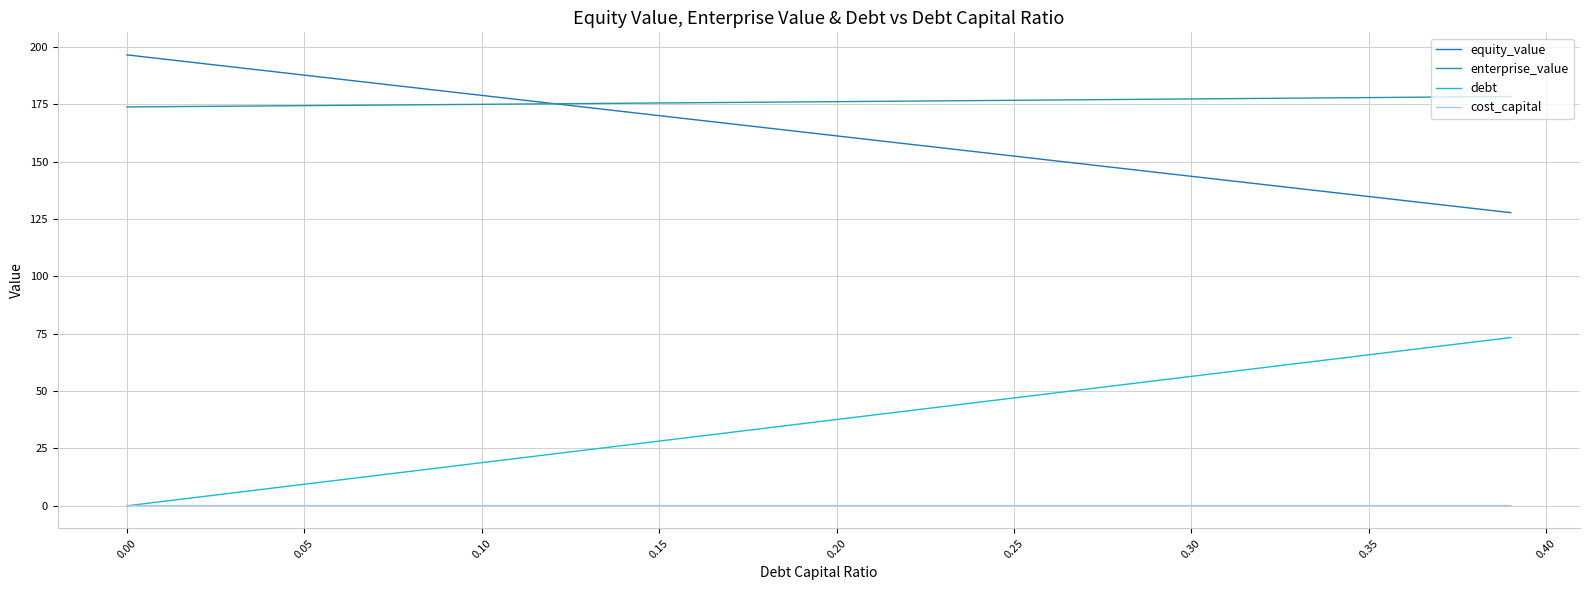

True or false: cost_capital and equity_value intersect in this chart.

False